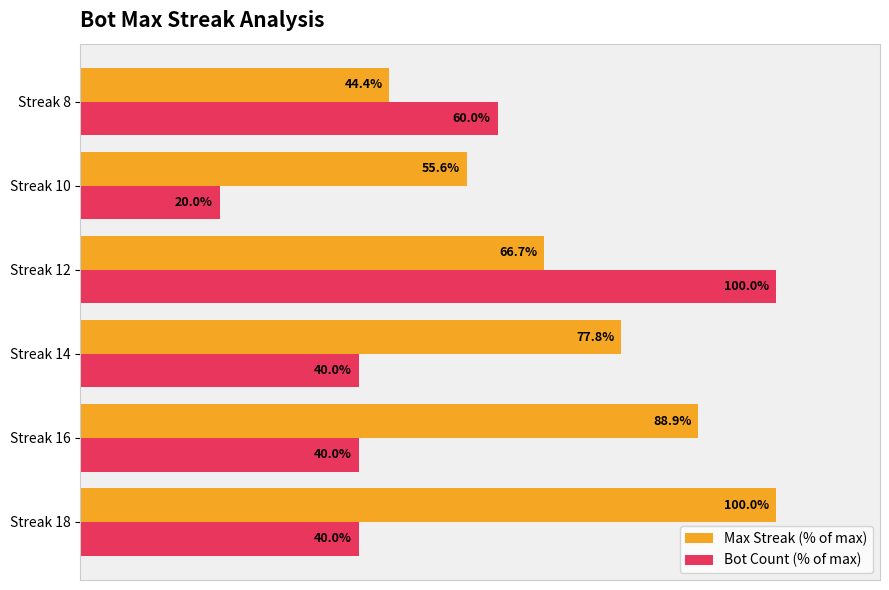

List the series in order of their overall mean, lowest first.

Bot Count (% of max), Max Streak (% of max)